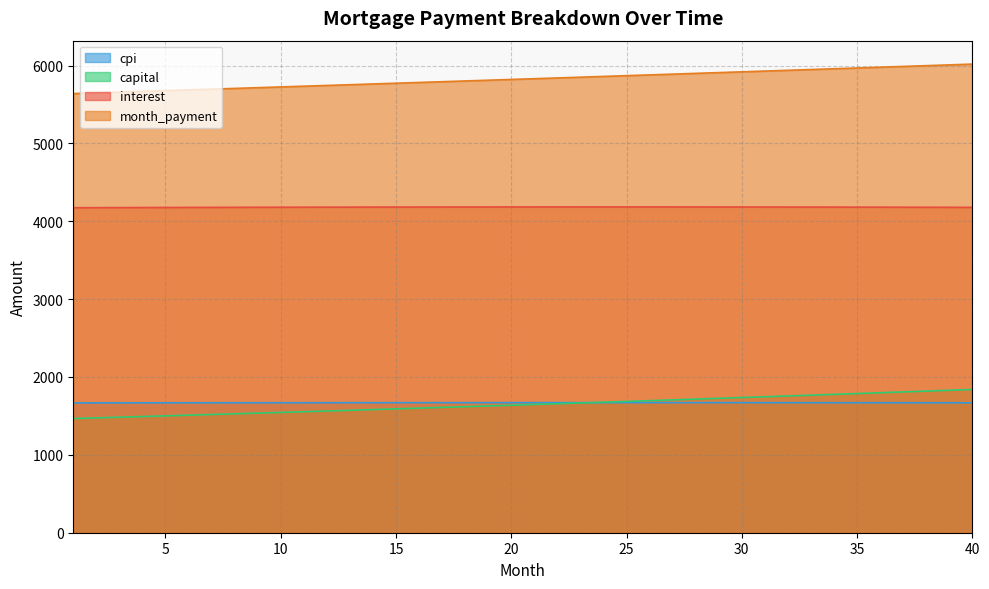

Does the chart display data point markers on the line(s)?

No